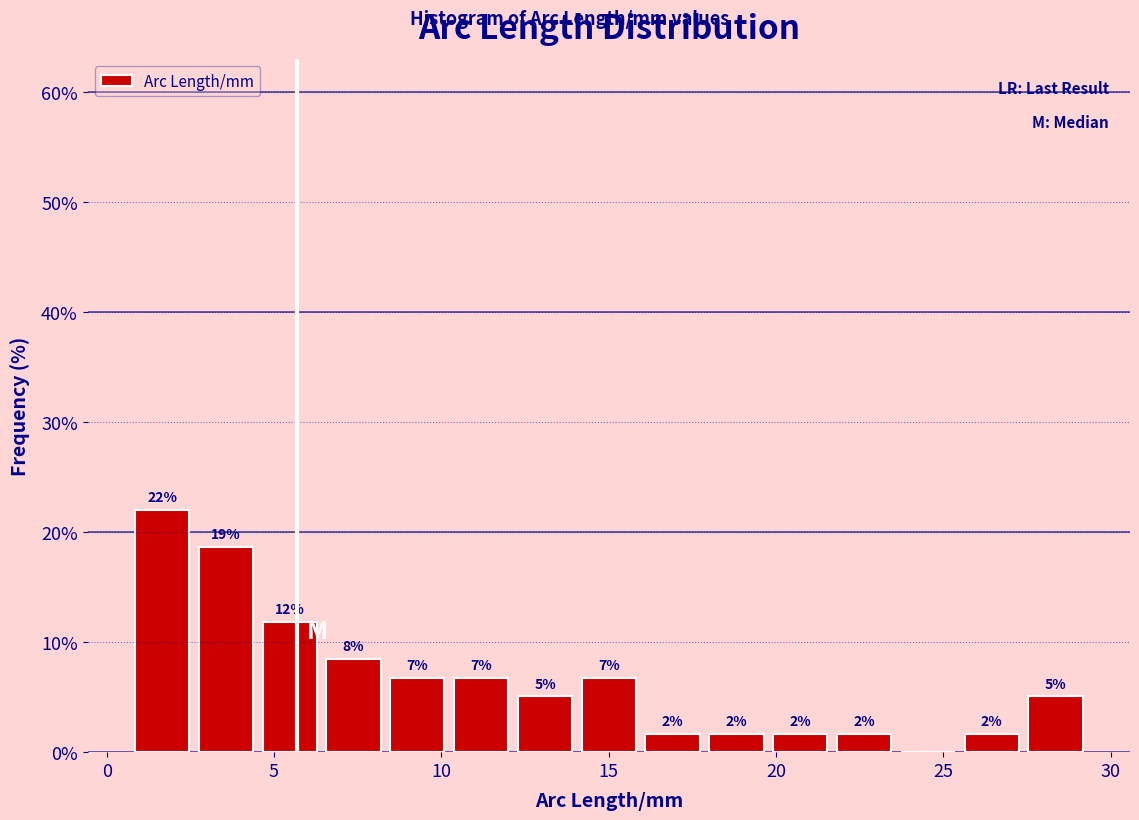

Around what value on the x-axis is the tallest bar? Give the approximate position of its centre, as read against the axis.

1.5